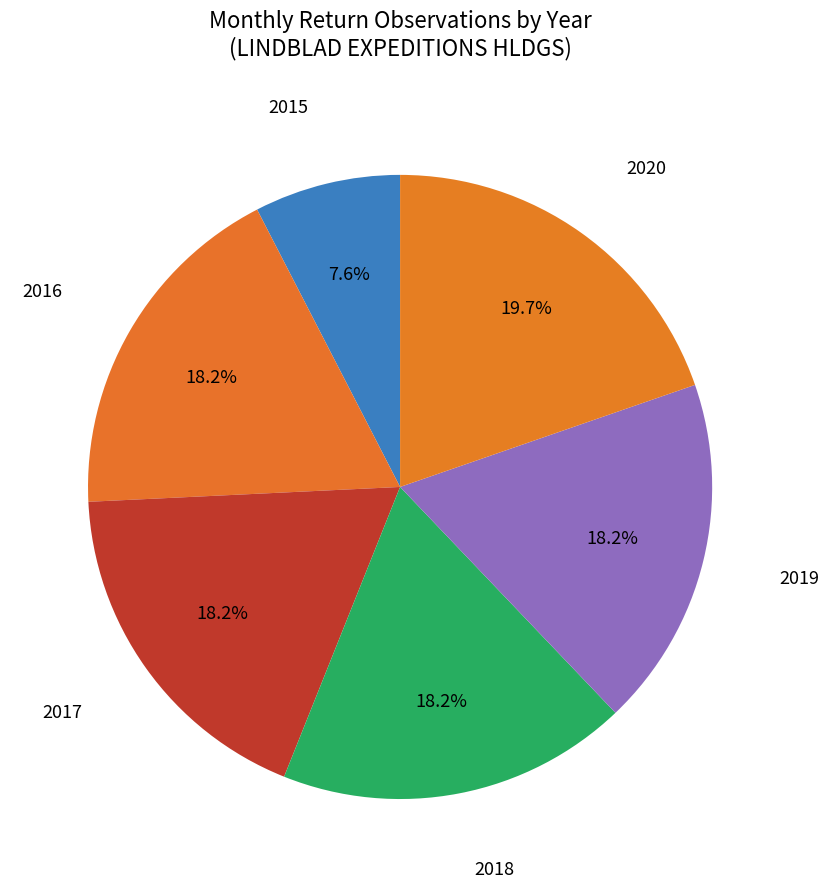

How many slices are in this pie chart?

6